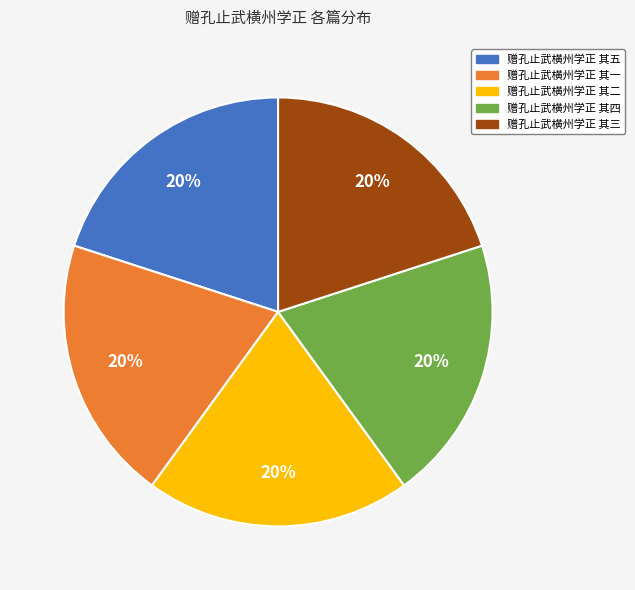

What is the ratio of the value at 赠孔止武横州学正 其四 to the value at 赠孔止武横州学正 其三?

1.0